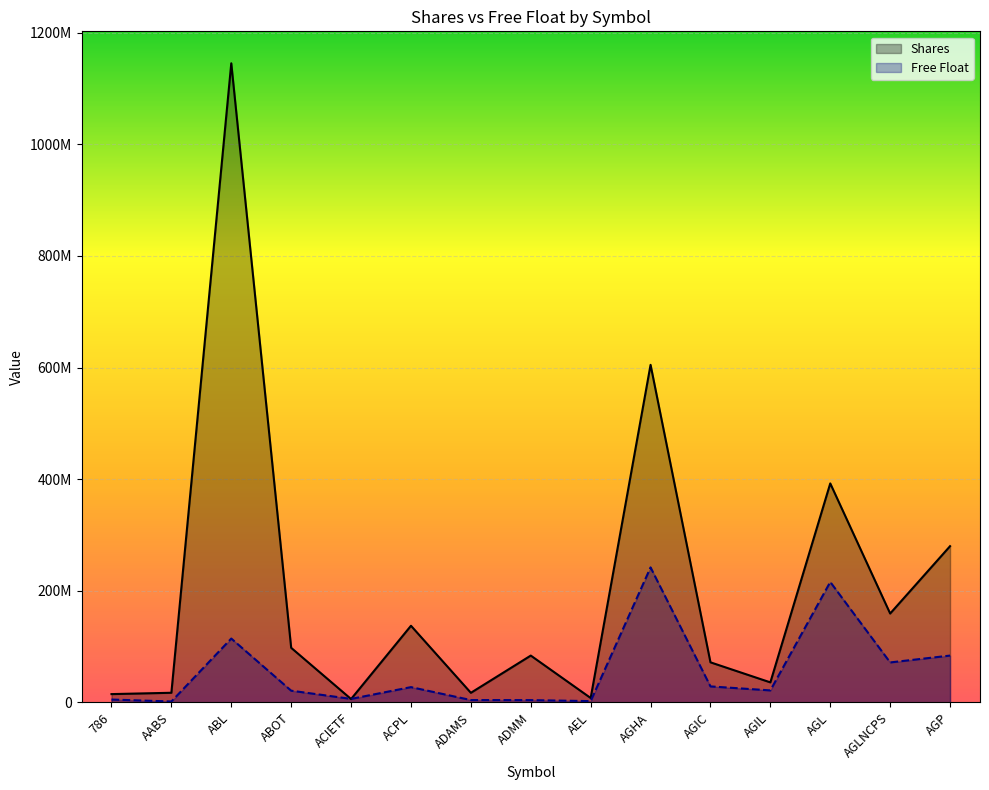

How many categories are shown in the chart?

15